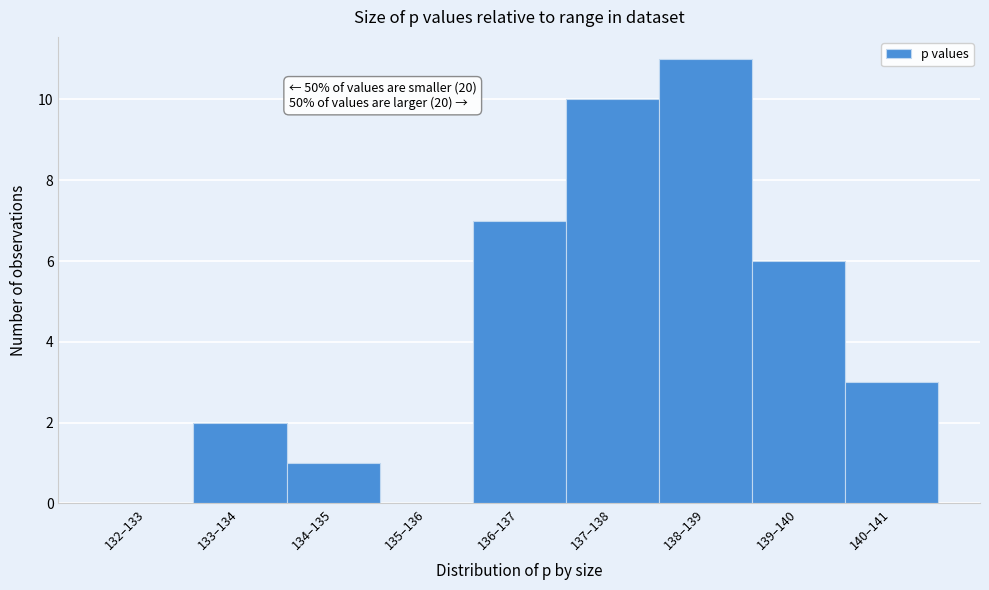

Reading left to right, extract all data points from this chart.

132–133=0	133–134=2	134–135=1	135–136=0	136–137=7	137–138=10	138–139=11	139–140=6	140–141=3